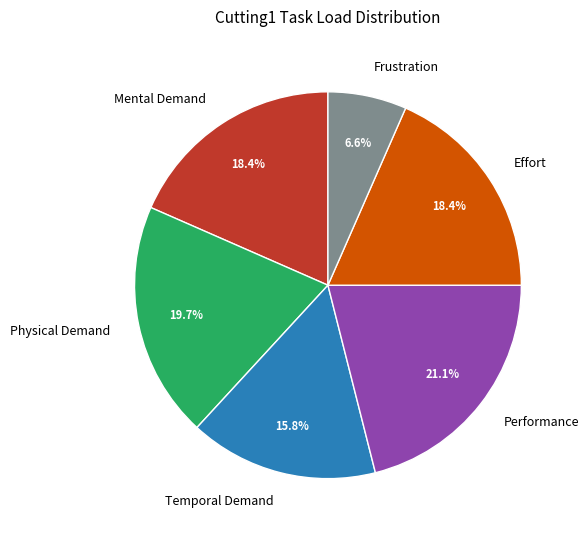

To the nearest percent, what is the average slice percentage?

17%